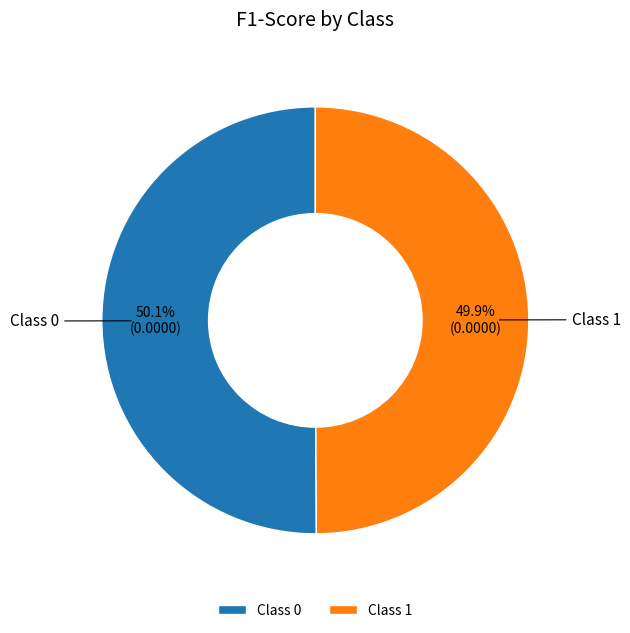

Is there any slice that represents more than half of the pie?

Yes